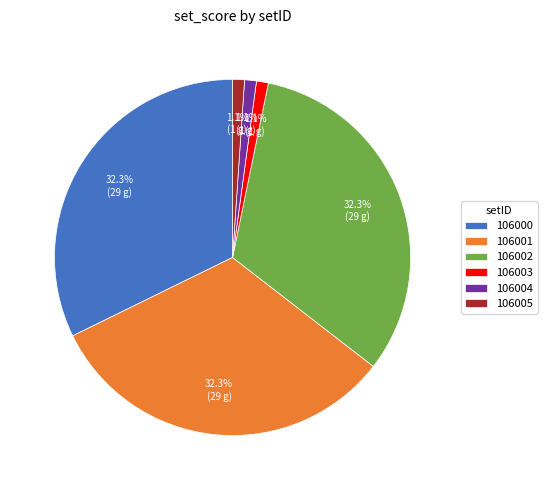

Does 106000 represent more than half of the total?

No